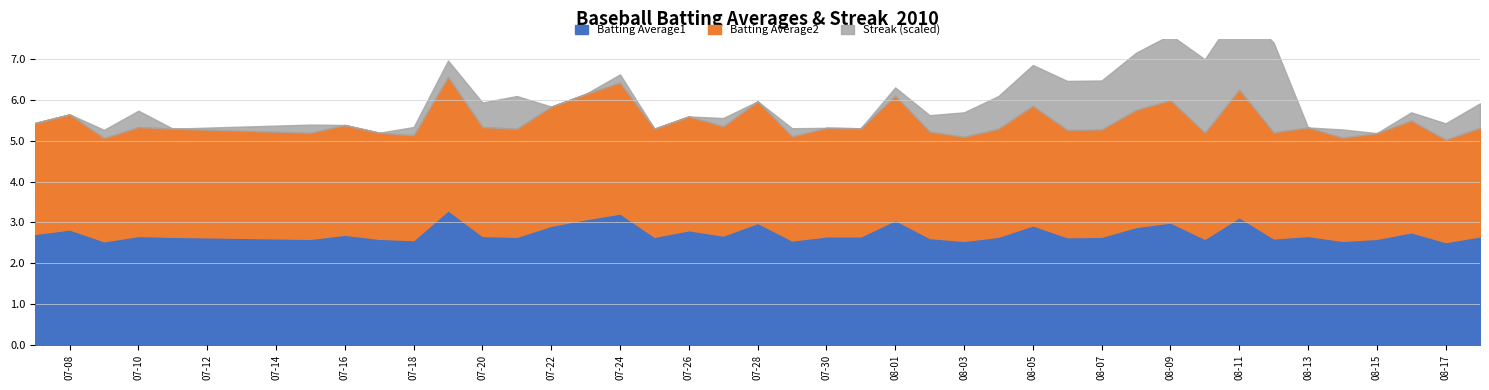

Which series ends up on top after the final intersection of Streak and Batting Average1?

Streak